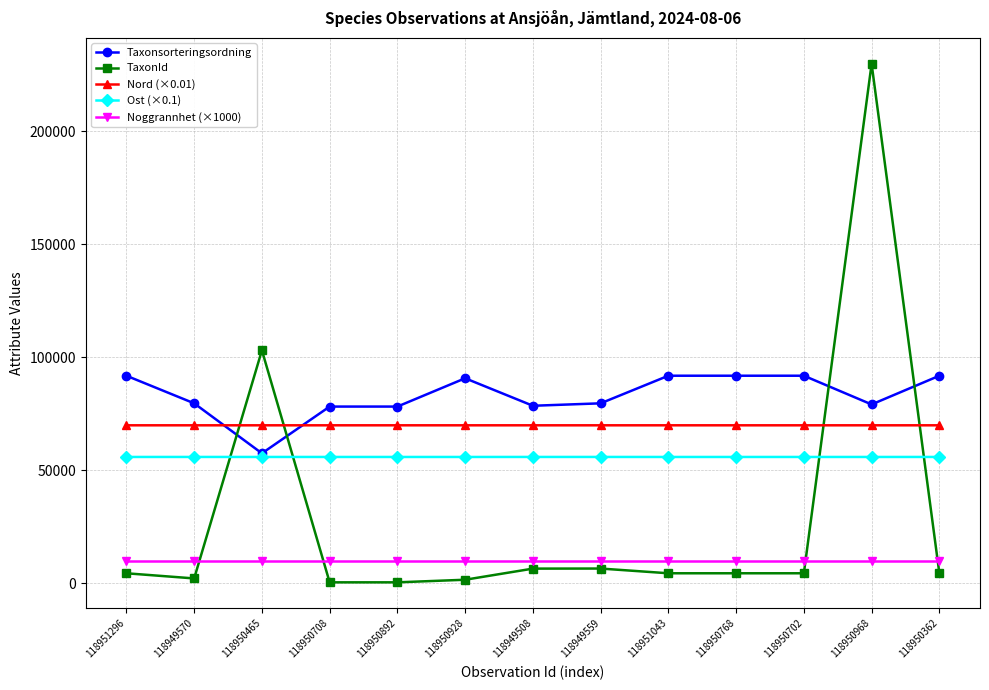

Rank the series by their average value, from highest to lowest.

Taxonsorteringsordning, Nord (×0.01), Ost (×0.1), TaxonId, Noggrannhet (×1000)